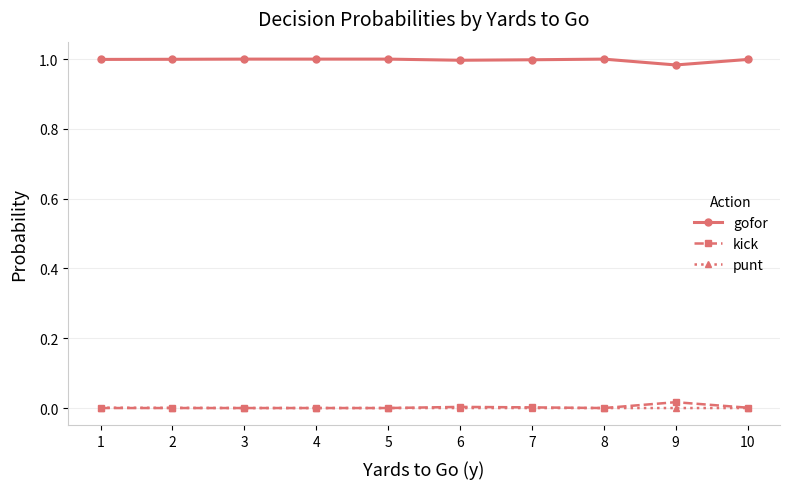

Which series has the largest total across all categories?

gofor